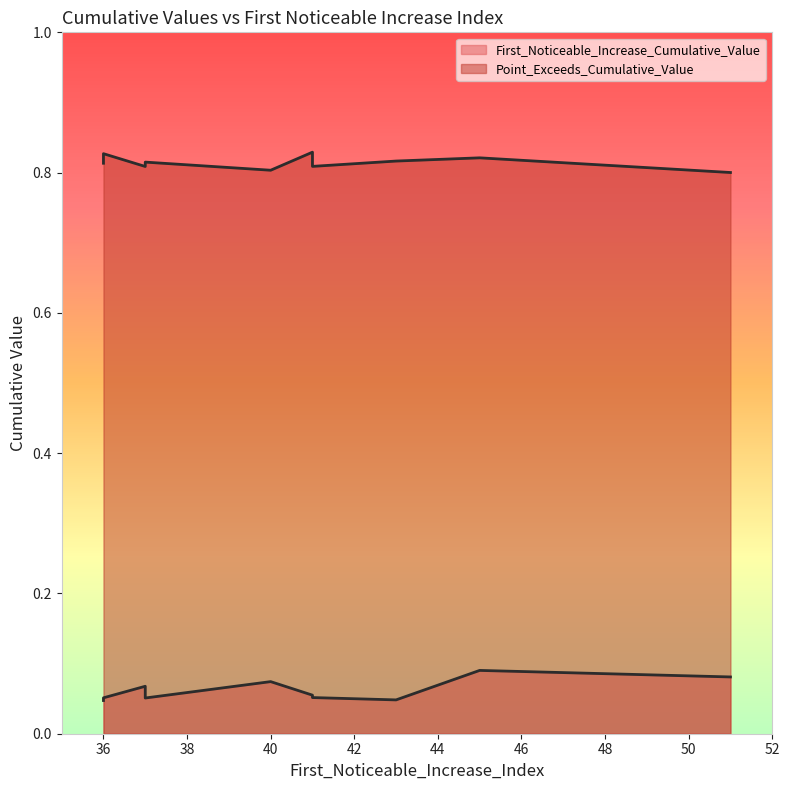

Rank the series by their average value, from lowest to highest.

First_Noticeable_Increase_Cumulative_Value, Point_Exceeds_Cumulative_Value